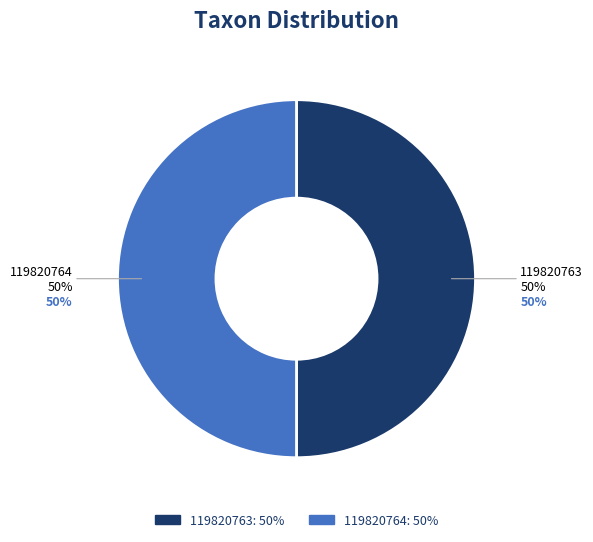

What is the largest slice in the pie chart?

119820764